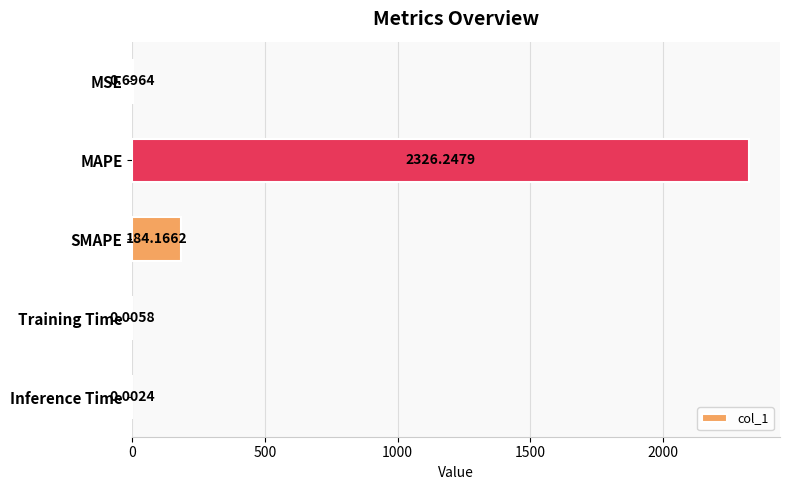

Between SMAPE and Inference Time, which is larger?

SMAPE